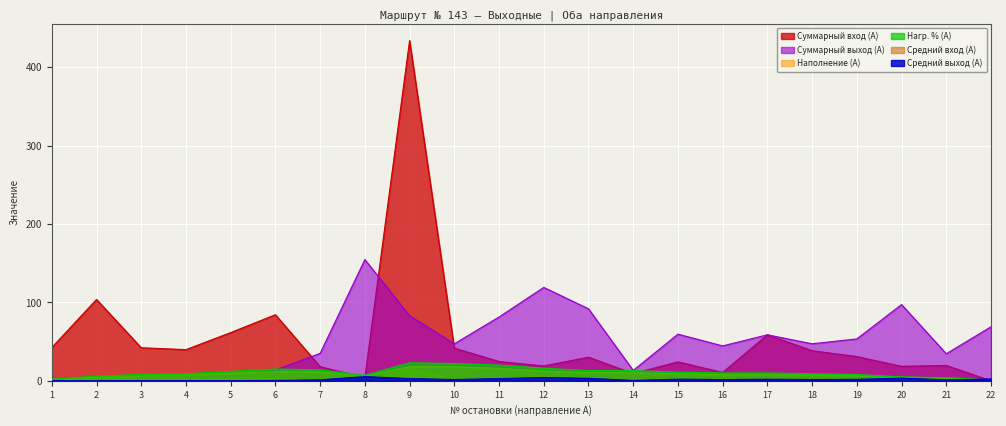

Is the value of Наполнение (А) at 16 greater than the value of Средний вход (А) at 2?

Yes